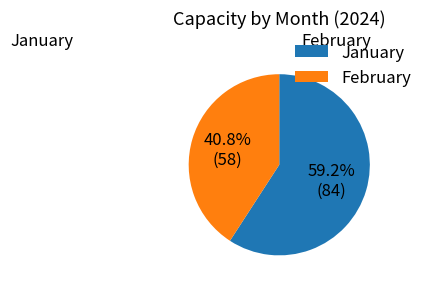

Between February and January, which is larger?

January